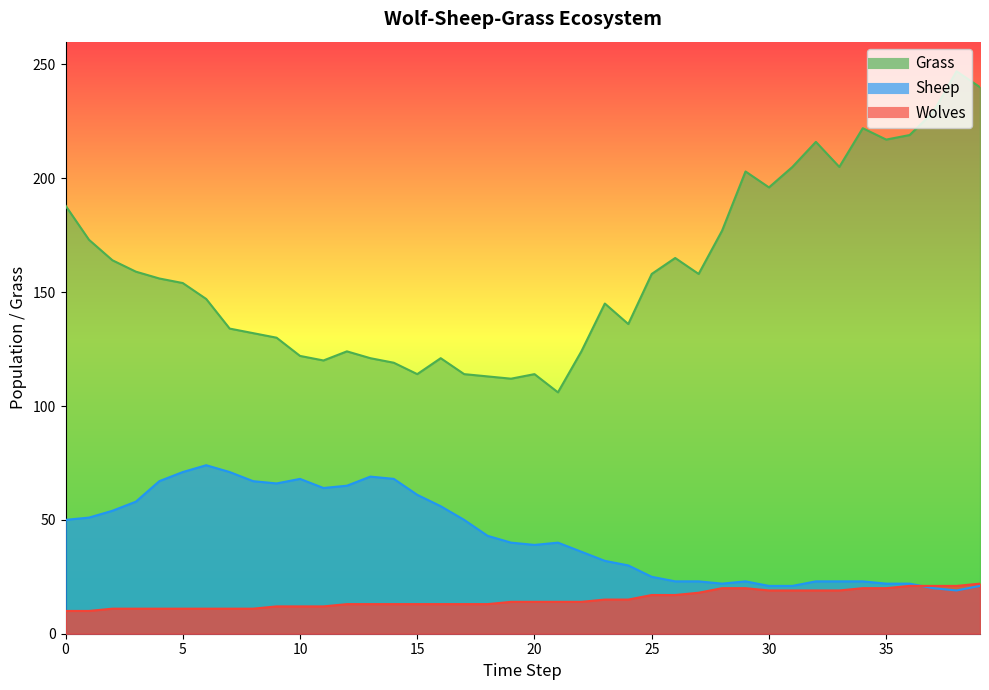

Rank the categories by Wolves value from lowest to highest.

0, 1, 2, 3, 4, 5, 6, 7, 8, 9, 10, 11, 12, 13, 14, 15, 16, 17, 18, 19, 20, 21, 22, 23, 24, 25, 26, 27, 30, 31, 32, 33, 28, 29, 34, 35, 36, 37, 38, 39